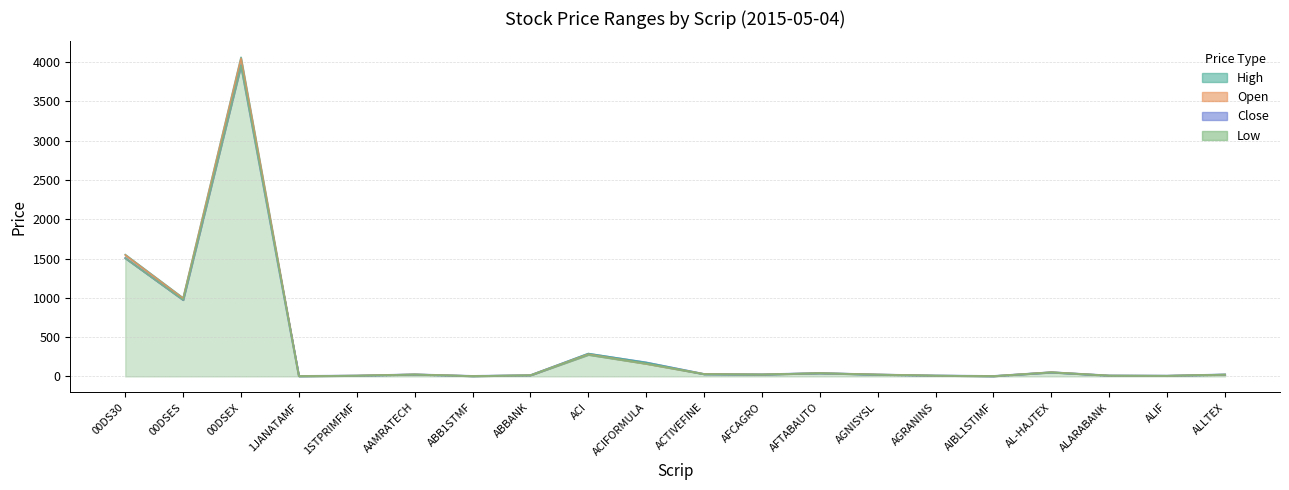

What is the label of the 3rd point from the right?

ALARABANK